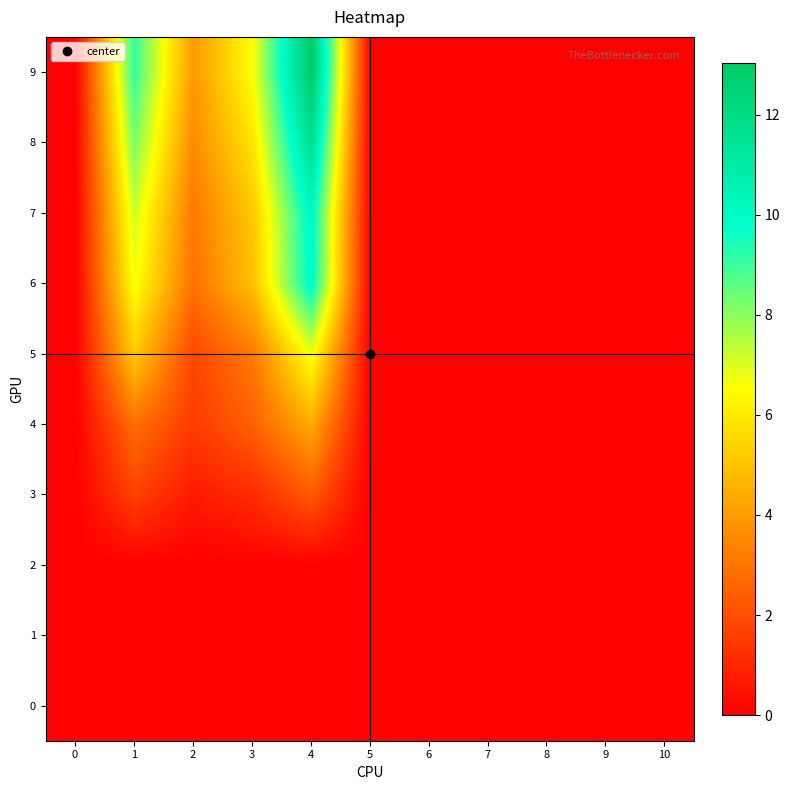

Reading right to left, extract all data points from this chart.

row_0: 10=0.0	9=0.0	8=0.0	7=0.0	6=0.0	5=0.0	4=0.0	3=0.0	2=0.0	1=0.0	0=0.0
row_1: 10=0.0	9=0.0	8=0.0	7=0.0	6=0.0	5=0.0	4=0.0	3=0.0	2=0.0	1=0.0	0=0.0
row_2: 10=0.0	9=0.0	8=0.0	7=0.0	6=0.0	5=0.0	4=0.0	3=0.0	2=0.0	1=0.0	0=0.0
row_3: 10=0.0	9=0.0	8=0.0	7=0.0	6=0.0	5=0.0	4=2.3	3=1.1	2=0.7	1=1.7	0=0.0
row_4: 10=0.0	9=0.0	8=0.0	7=0.0	6=0.0	5=0.0	4=4.4	3=2.5	2=1.5	1=2.8	0=0.0
row_5: 10=0.0	9=0.0	8=0.0	7=0.0	6=0.0	5=0.0	4=6.7	3=3.1	2=1.8	1=5.1	0=0.0
row_6: 10=0.0	9=0.0	8=0.0	7=0.0	6=0.0	5=0.0	4=10.1	3=4.9	2=2.9	1=6.6	0=0.0
row_7: 10=0.0	9=0.0	8=0.0	7=0.0	6=0.0	5=0.0	4=10.2	3=5.1	2=3.1	1=7.2	0=0.0
row_8: 10=0.0	9=0.0	8=0.0	7=0.0	6=0.0	5=0.0	4=11.7	3=5.9	2=3.5	1=8.2	0=0.0
row_9: 10=0.0	9=0.0	8=0.0	7=0.0	6=0.0	5=0.0	4=13.0	3=6.5	2=3.9	1=9.1	0=0.0